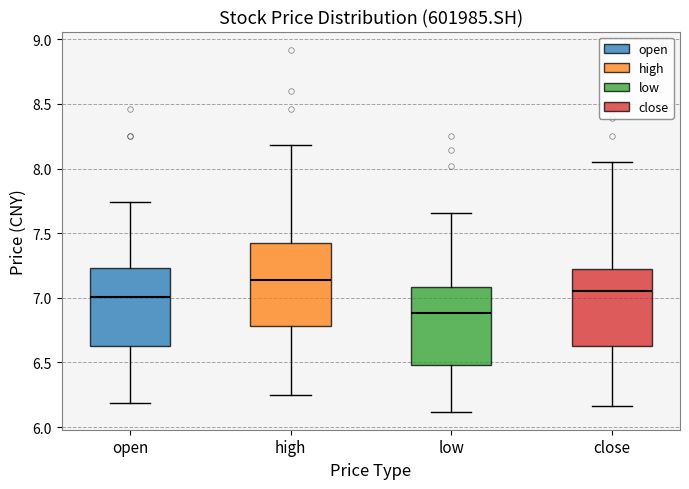

Which box's median line is the highest?

high